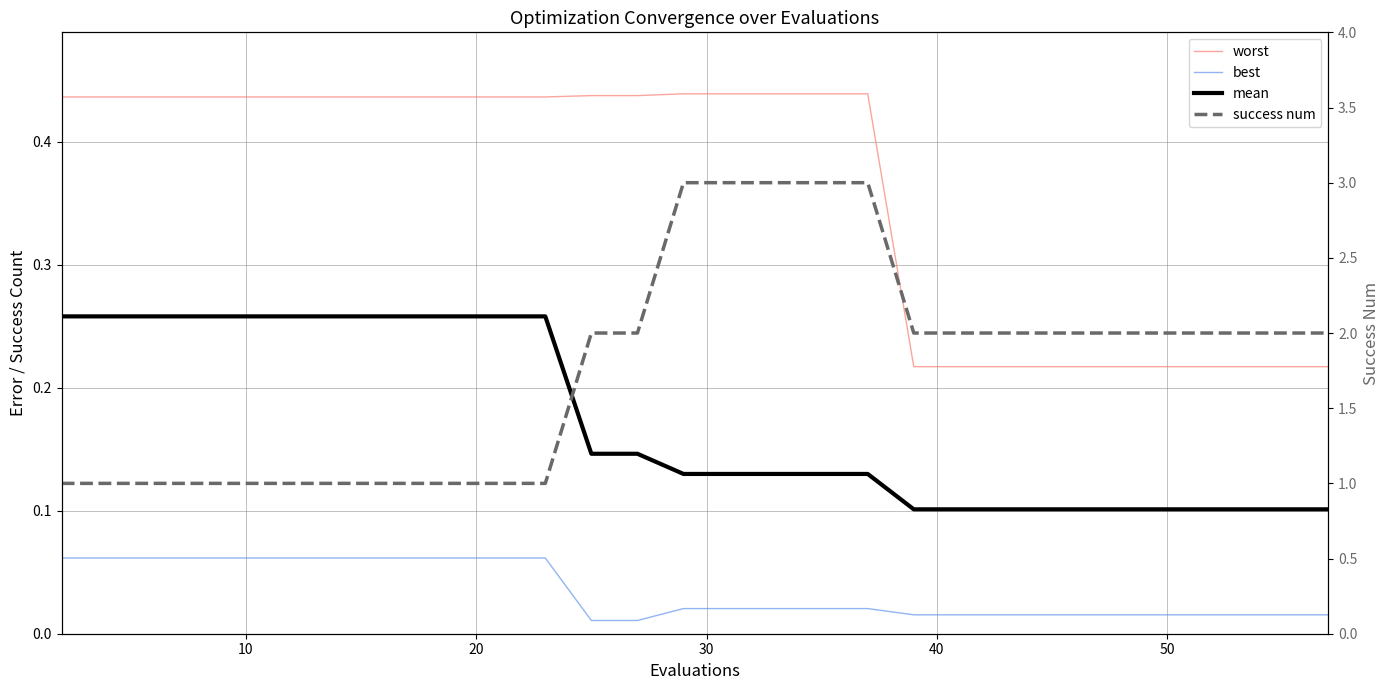

What is the spread (max minus min) of values at 20?

0.9